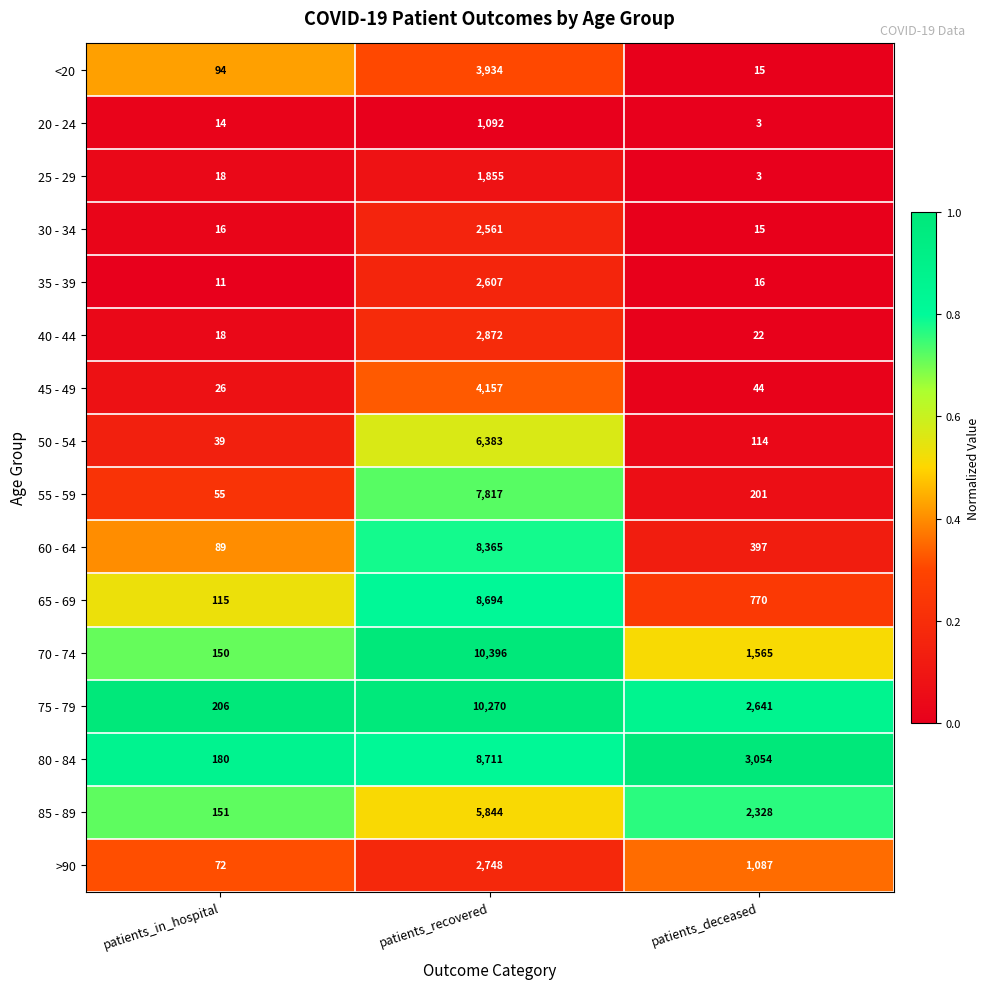

Is the value of 45 - 49 at patients_recovered greater than the value of 80 - 84 at patients_in_hospital?

Yes